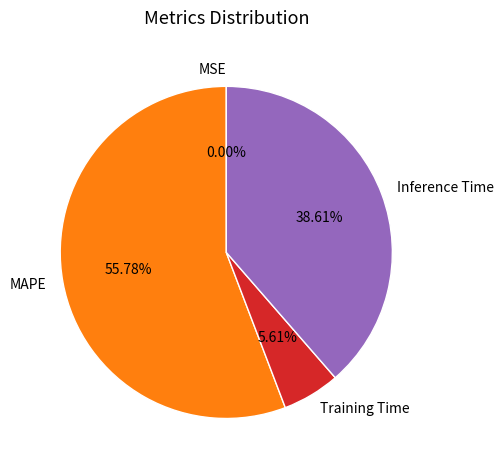

Is MAPE the majority of the pie?

Yes